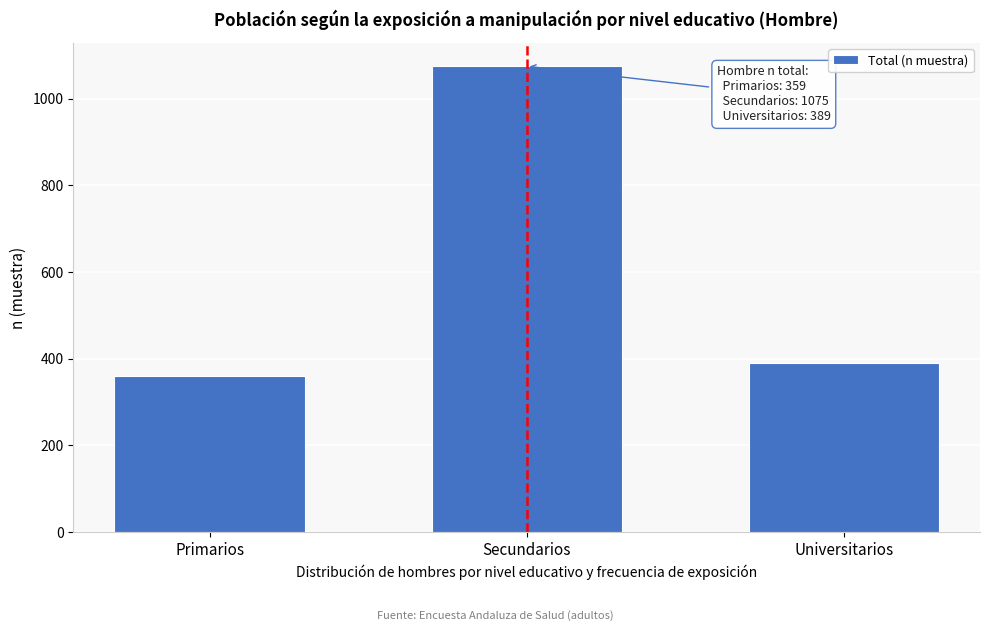

Reading right to left, extract all data points from this chart.

389	1075	359